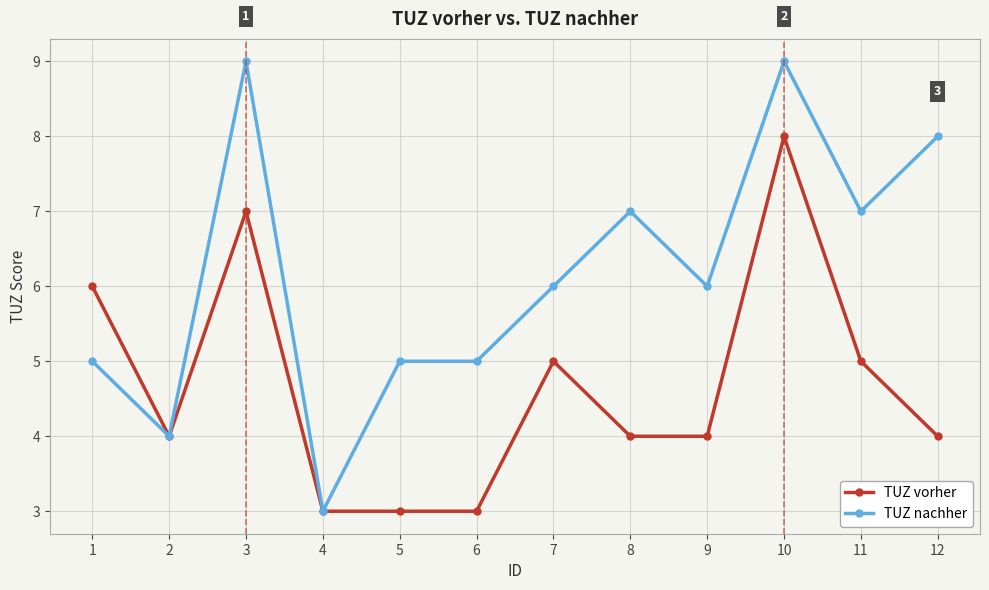

How many series are shown in this chart?

2